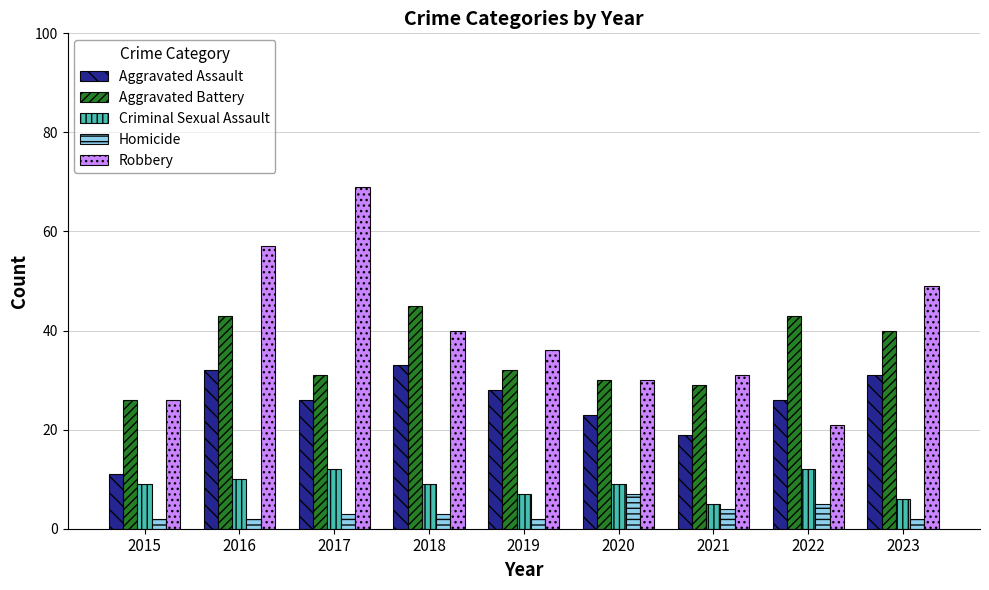

How many distinct data groups are displayed?

5